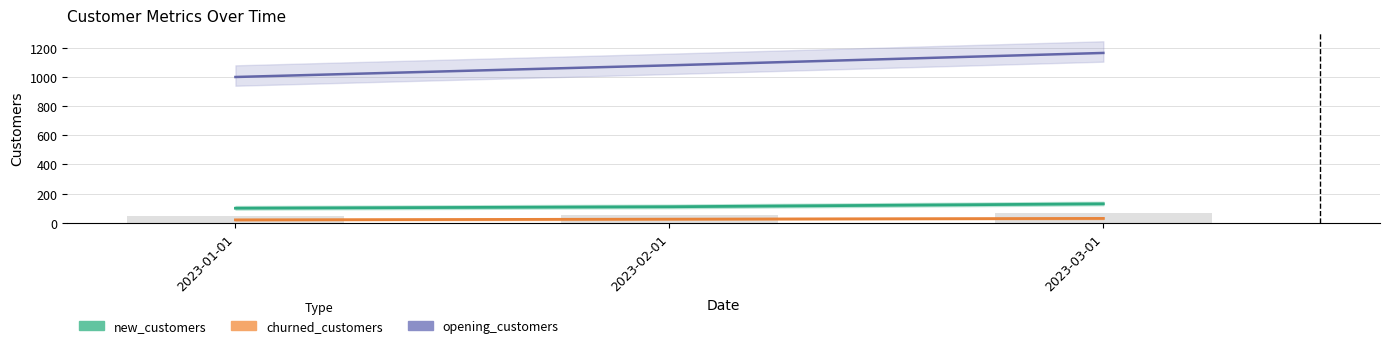

What is the sum of all opening_customers values?

3245